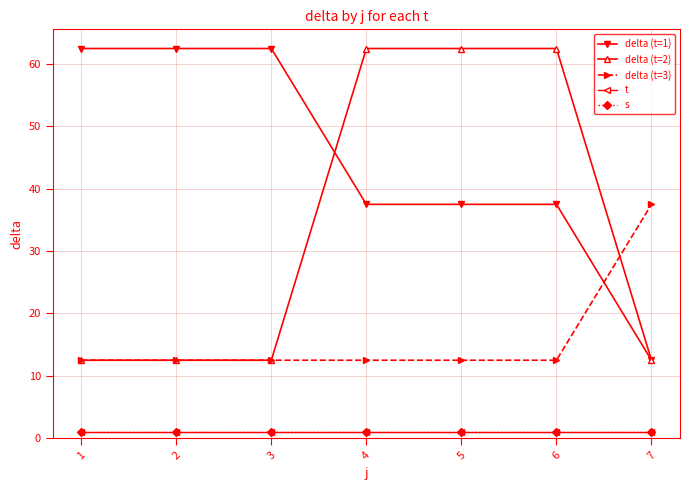

True or false: delta (t=3) has a value of 12.5 at 4.

True